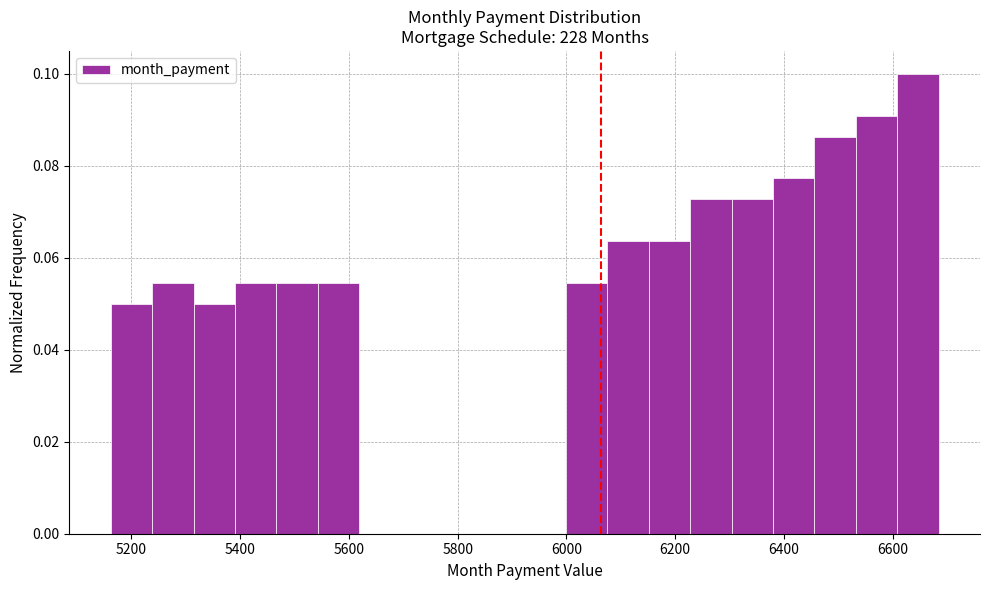

Around what value on the x-axis is the tallest bar? Give the approximate position of its centre, as read against the axis.

6640